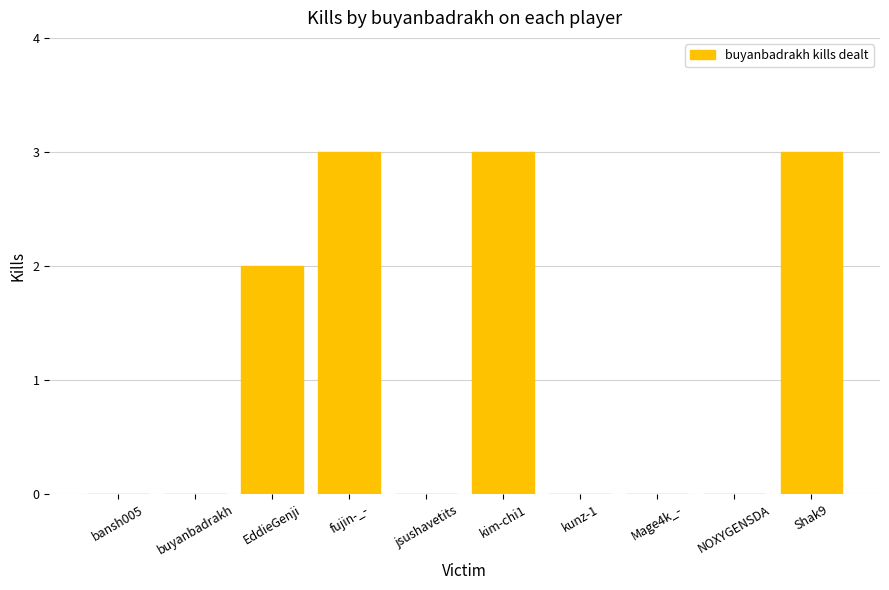

The chart shows a value of 0 at buyanbadrakh. True or false?

True